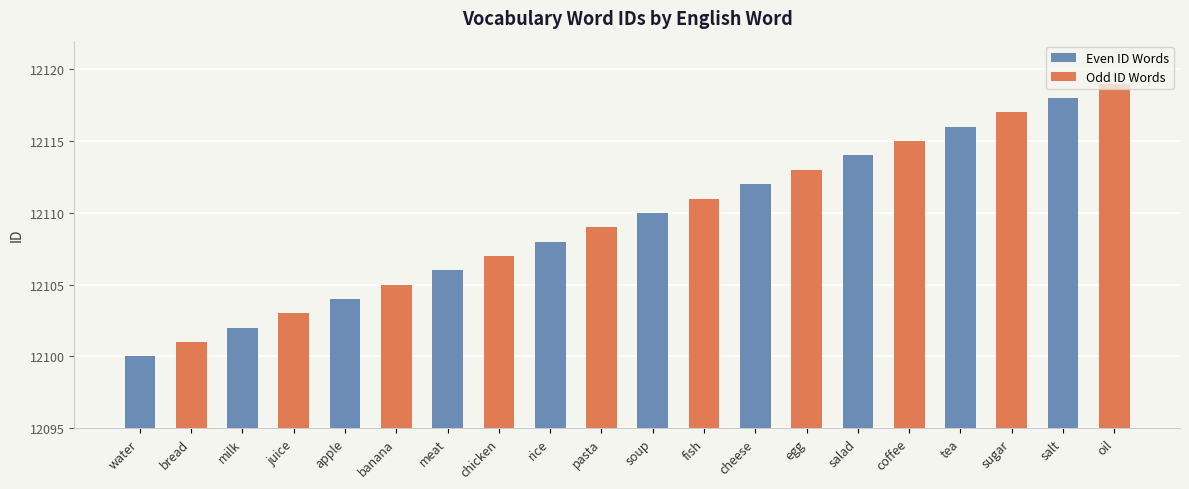

What is the spread (max minus min) of values at apple?

1